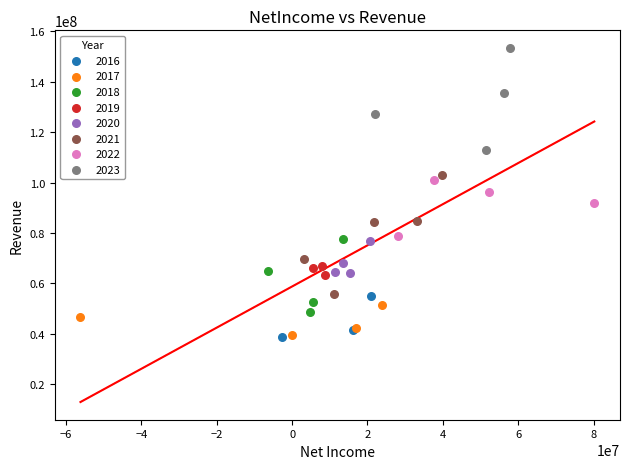

Which series has the widest spread of Y values?

2021